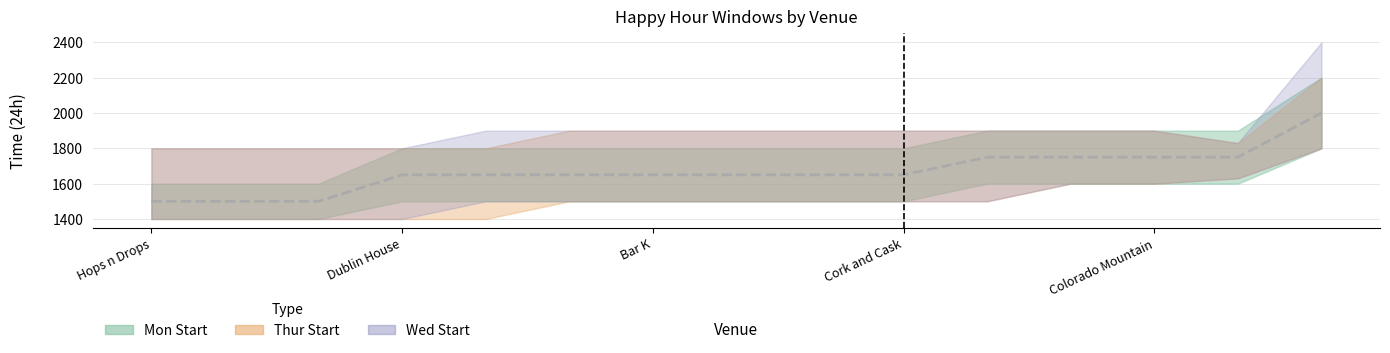

Rank the series by their maximum value, from highest to lowest.

Wed Start Upper, Mon Start Upper, Thur Start Upper, Mon Start Lower, Thur Start Lower, Wed Start Lower